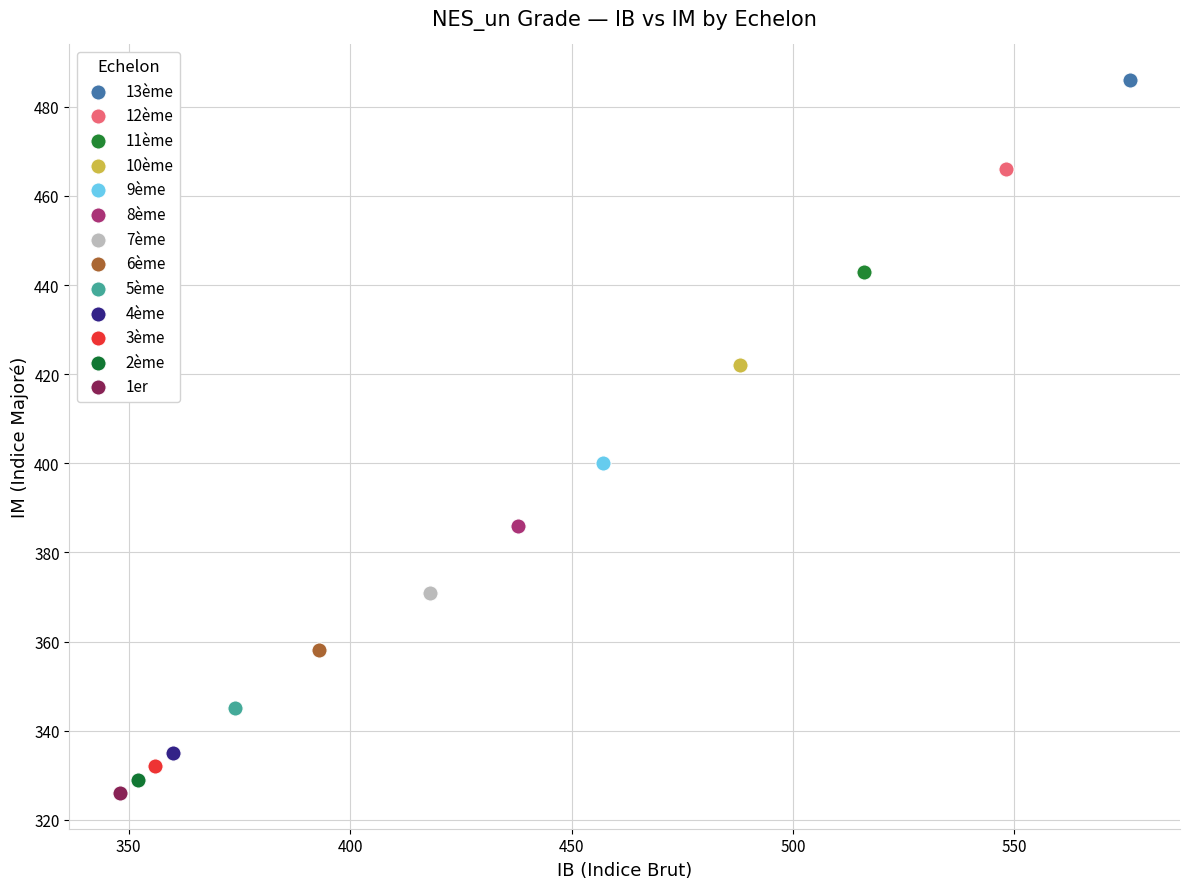

What are all the series names shown in the legend?

13ème, 12ème, 11ème, 10ème, 9ème, 8ème, 7ème, 6ème, 5ème, 4ème, 3ème, 2ème, 1er